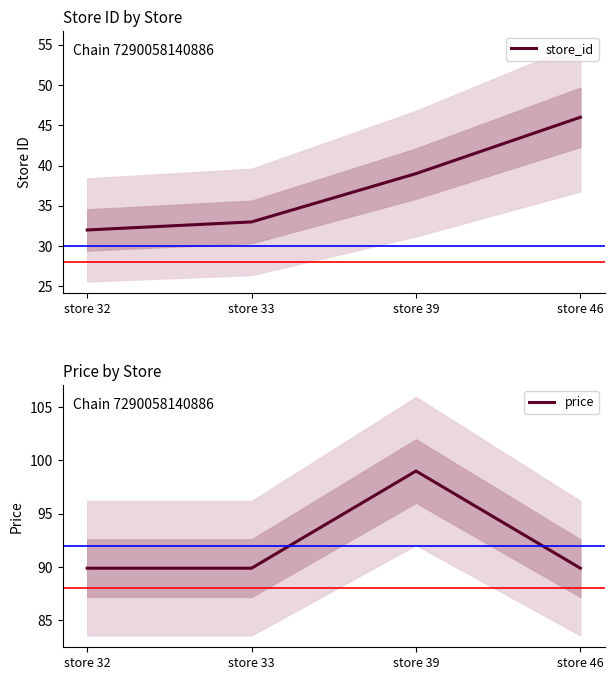

List the series in order of their overall mean, highest first.

price, store_id